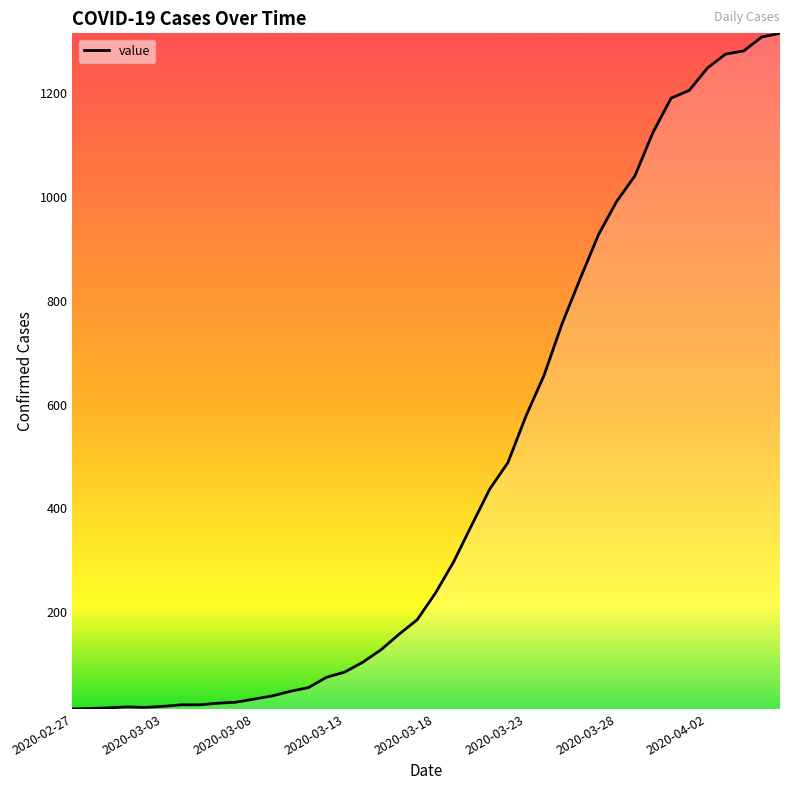

What is the maximum value shown in the chart?

1316